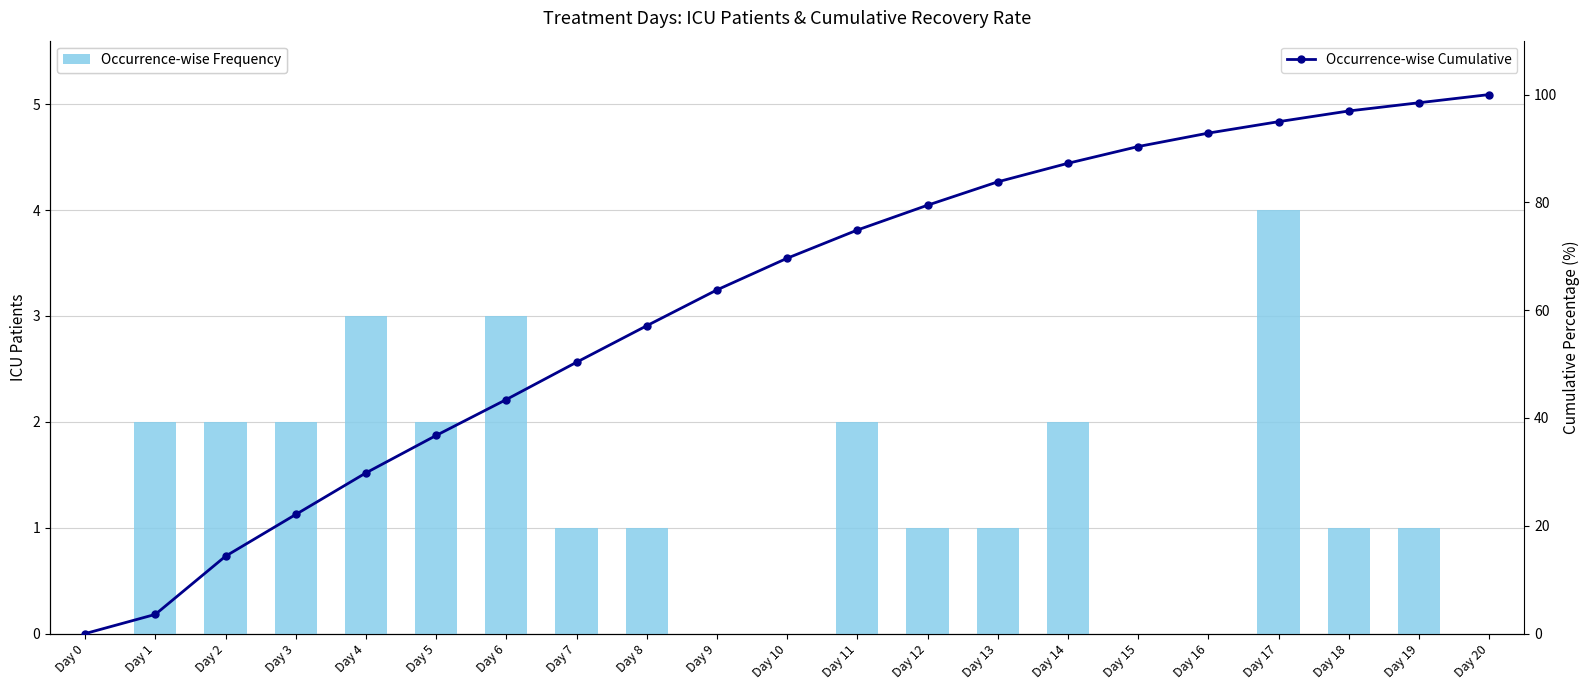

Which category has the highest value across all series?

Day 20